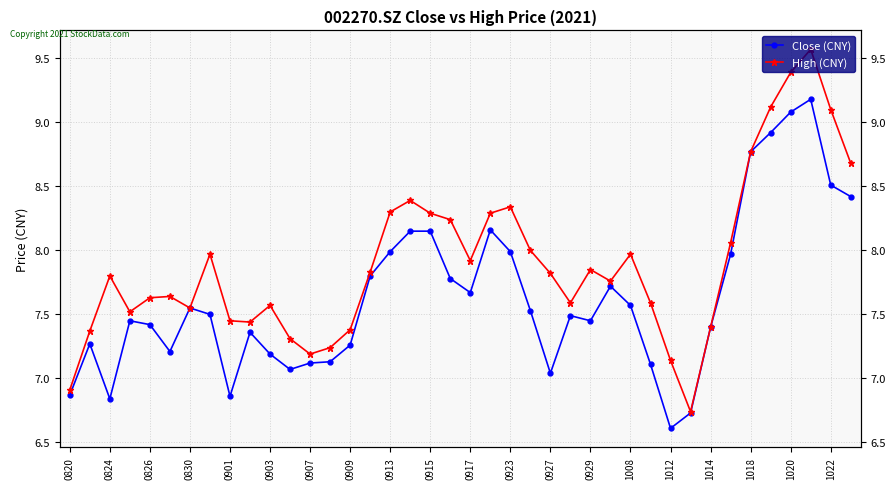

What is the sum of all Close (CNY) values?

305.3